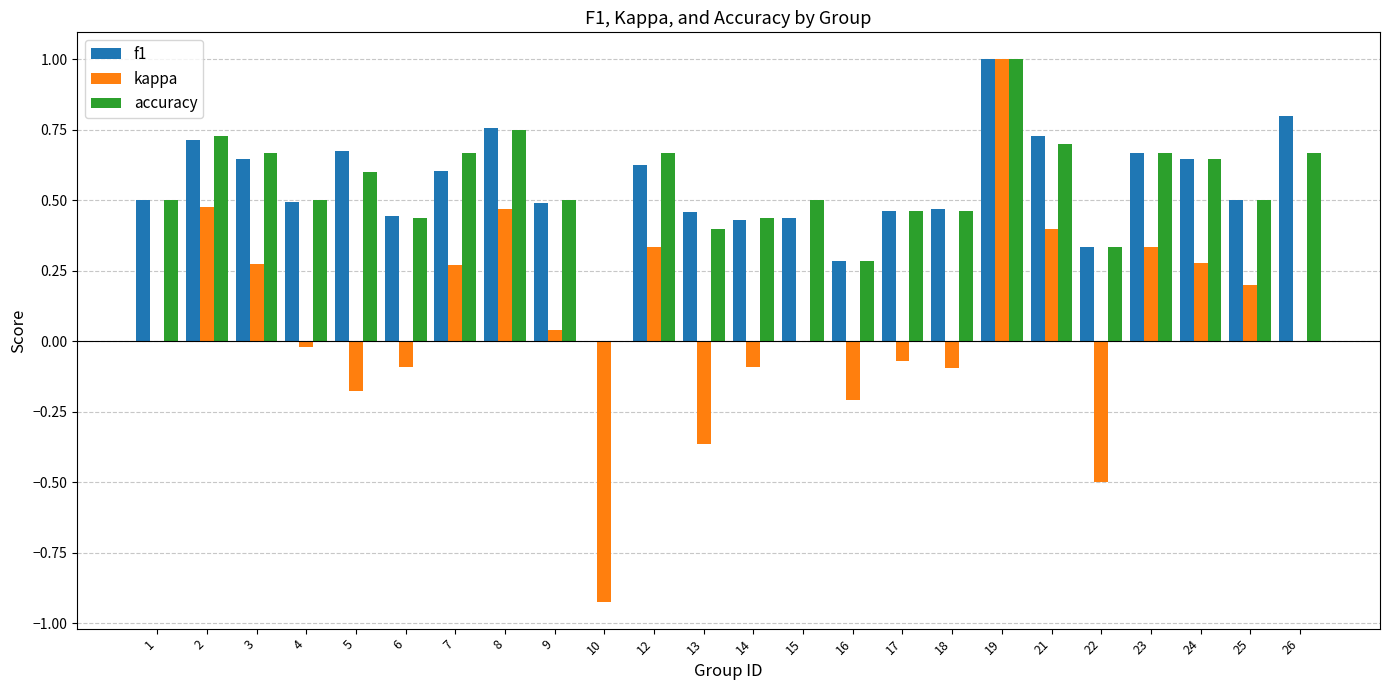

Is the value of f1 at 3 greater than the value of accuracy at 25?

Yes